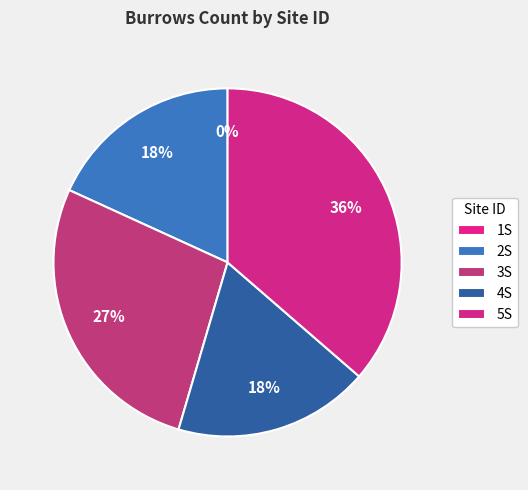

To the nearest percent, what is the average slice percentage?

20%